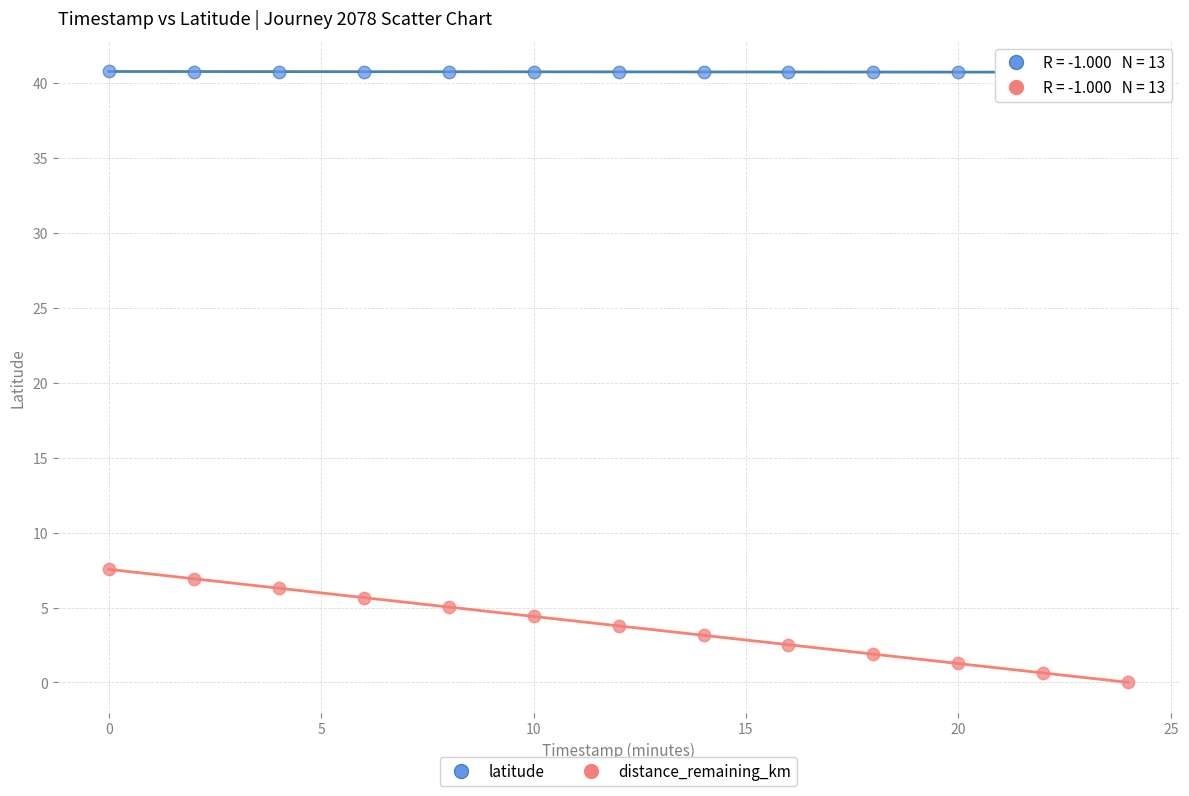

Which series contains the highest Y value?

latitude